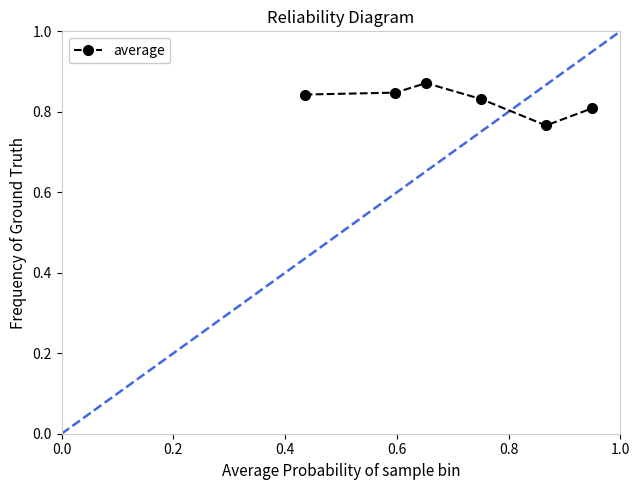

Count the values in the range 0 to 1.

6